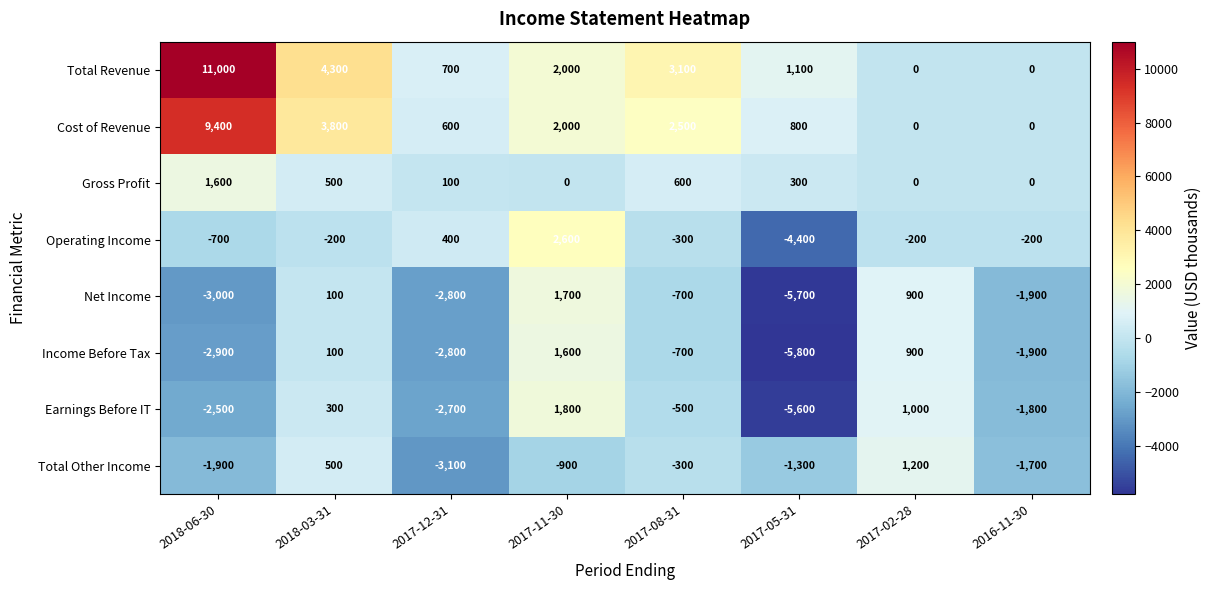

What is the difference between the highest and lowest values at 2017-12-31?

3800